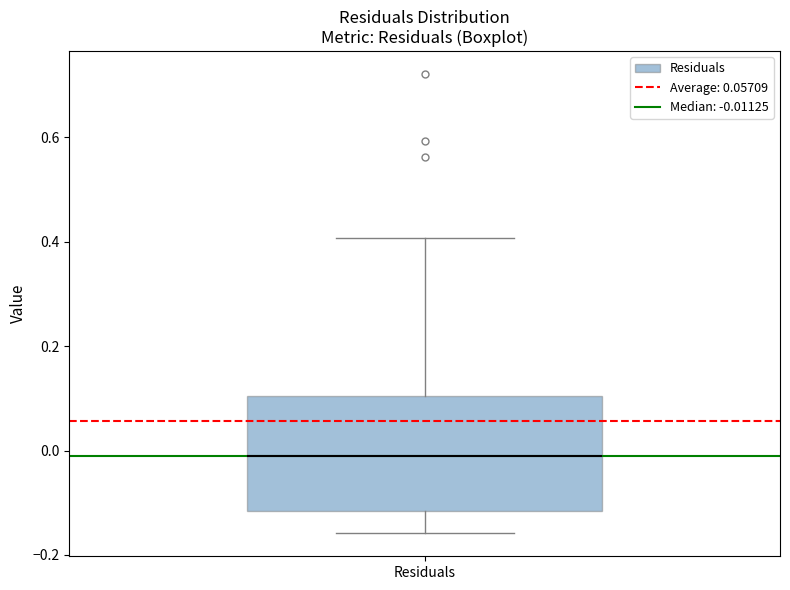

Where is the lower edge of the box for Residuals on the y-axis? The values are not printed on the chart, so give them approximately, as read against the axis.

-0.12